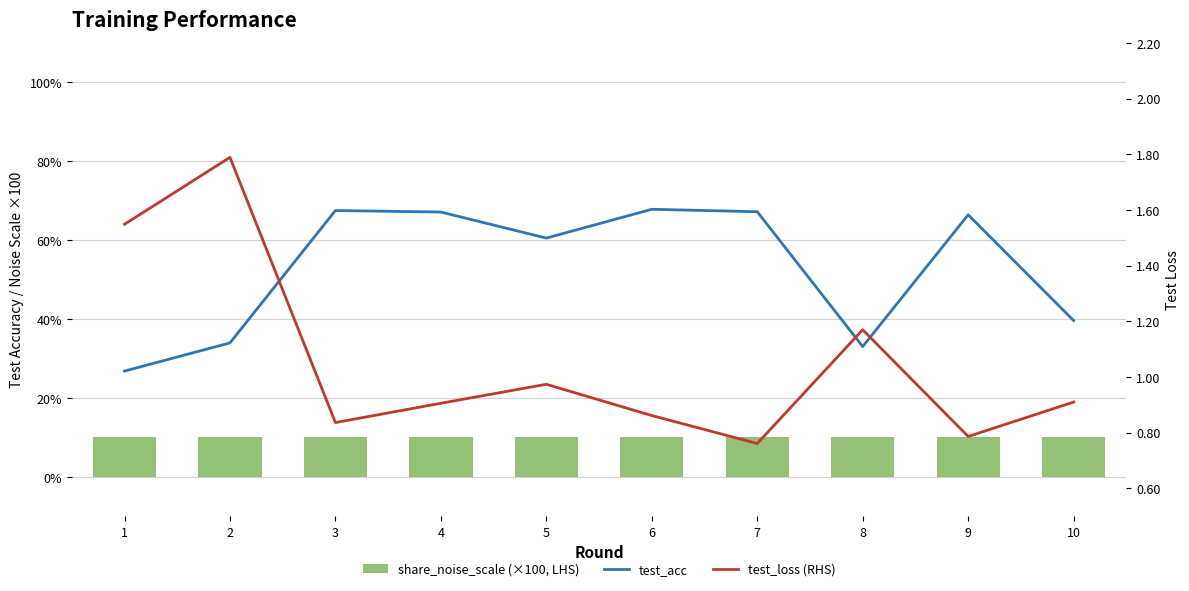

True or false: share_noise_scale (×100, LHS) has a value of 15.8 at 6.

False